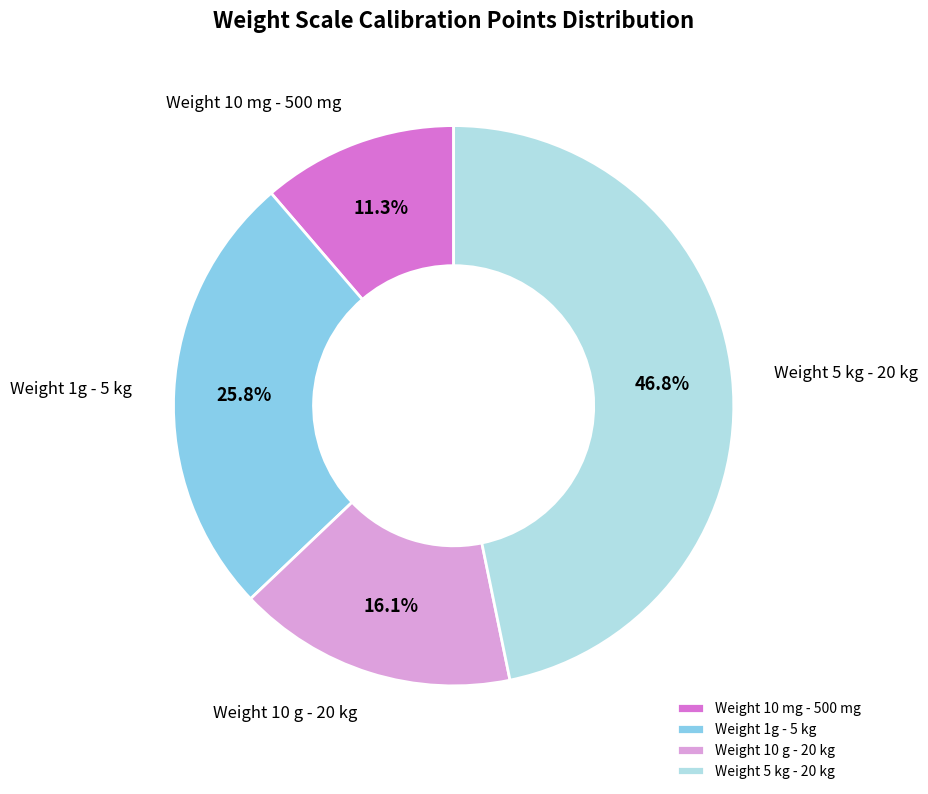

What percentage is the Weight 10 mg - 500 mg slice, to the nearest percent?

11%